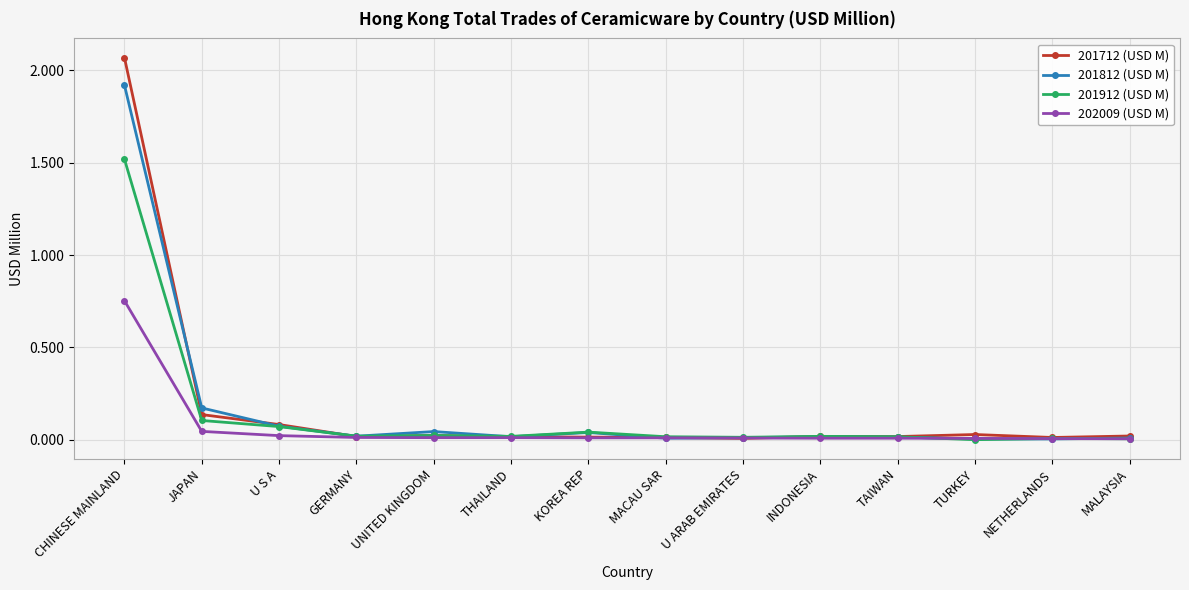

Does the chart have visible grid lines?

Yes